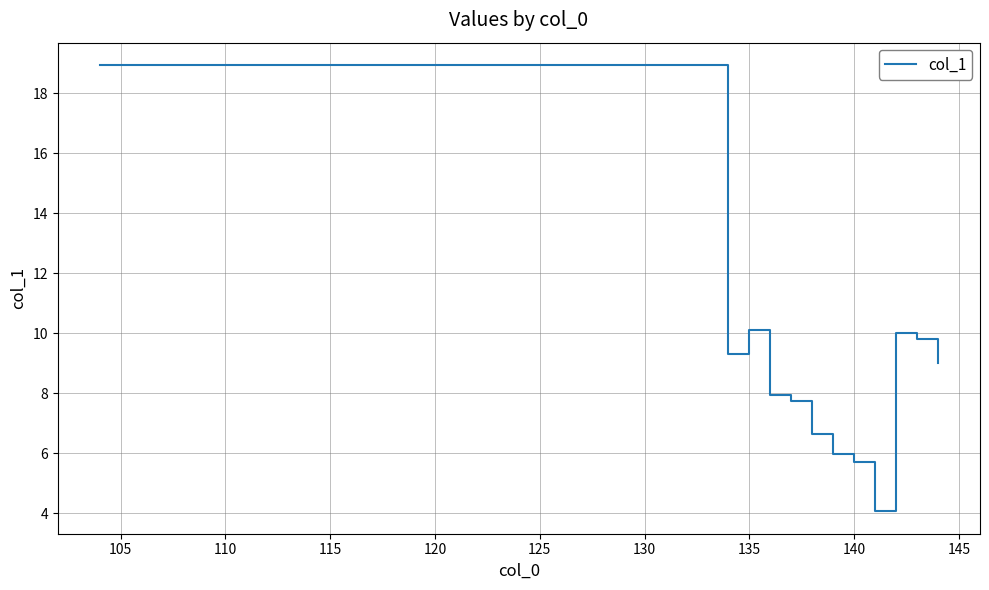

What is the difference between the maximum and minimum values?

14.9